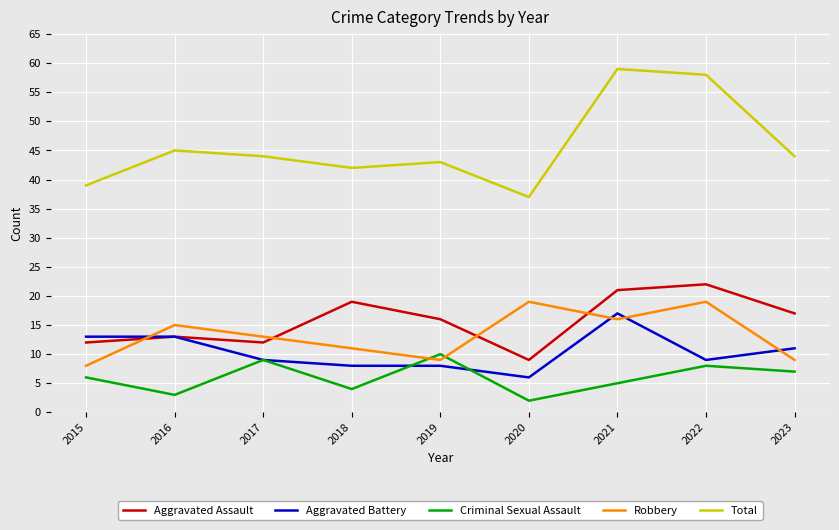

Which series has the largest total across all categories?

Total